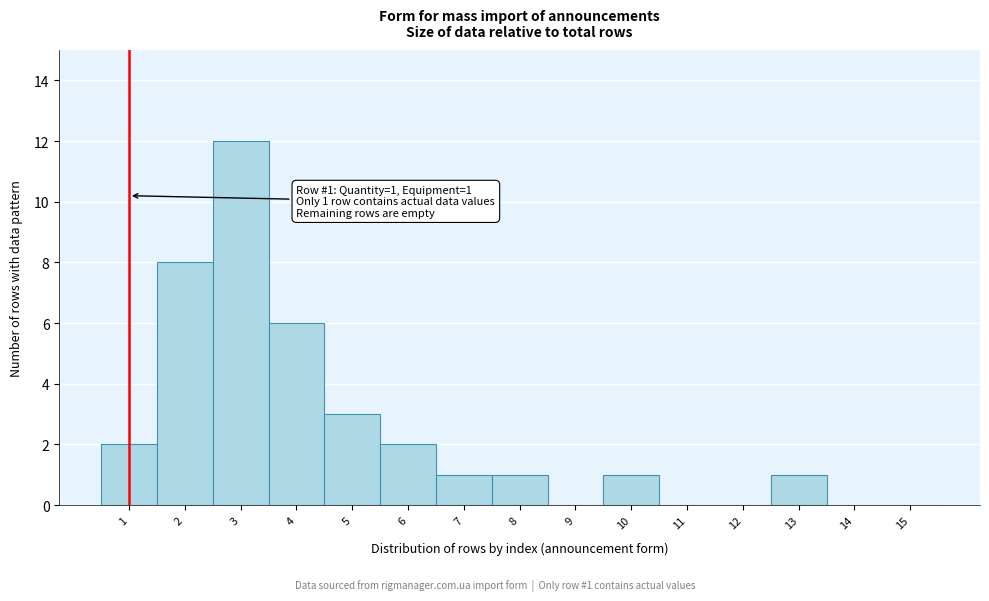

Reading right to left, transcribe all the data shown in this chart.

15=0	14=0	13=1	12=0	11=0	10=1	9=0	8=1	7=1	6=2	5=3	4=6	3=12	2=8	1=2